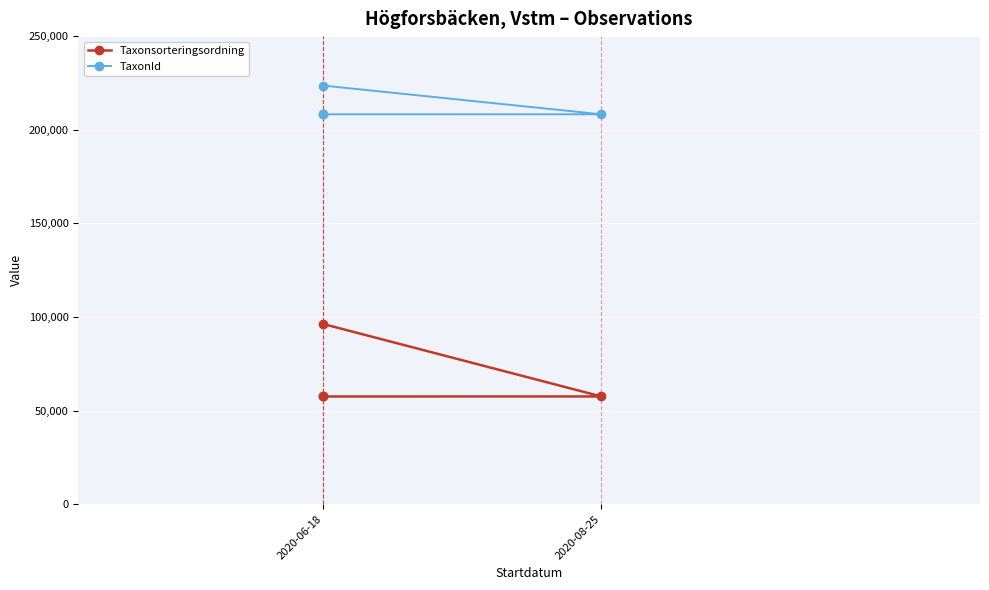

The value of Taxonsorteringsordning at 2020-06-18 is 96252. True or false?

True